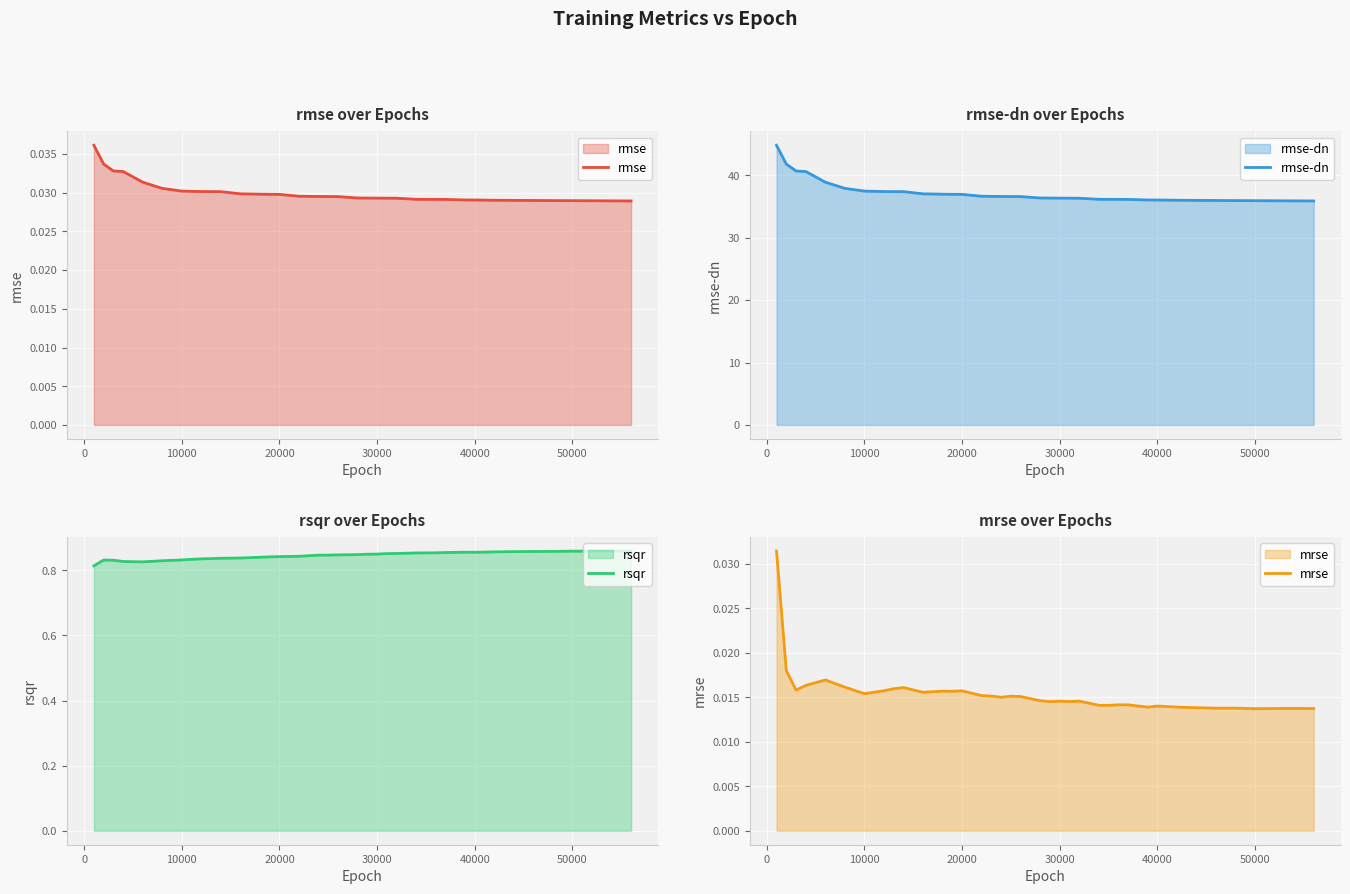

What are all the series names shown in the legend?

rmse, rmse-dn, rsqr, mrse